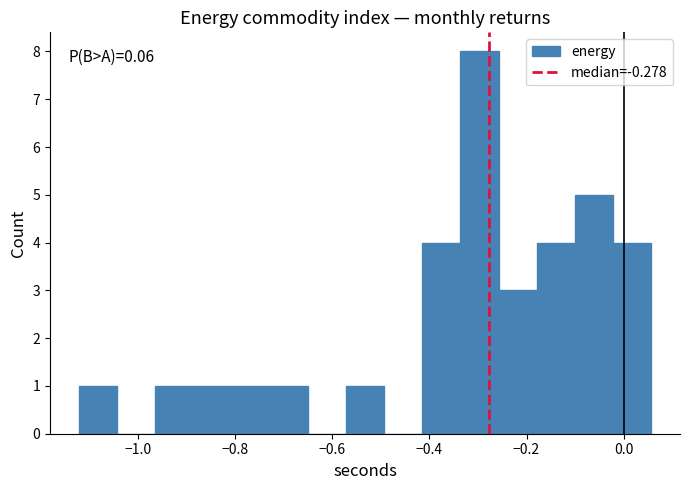

Around what value on the x-axis is the tallest bar? Give the approximate position of its centre, as read against the axis.

-0.30